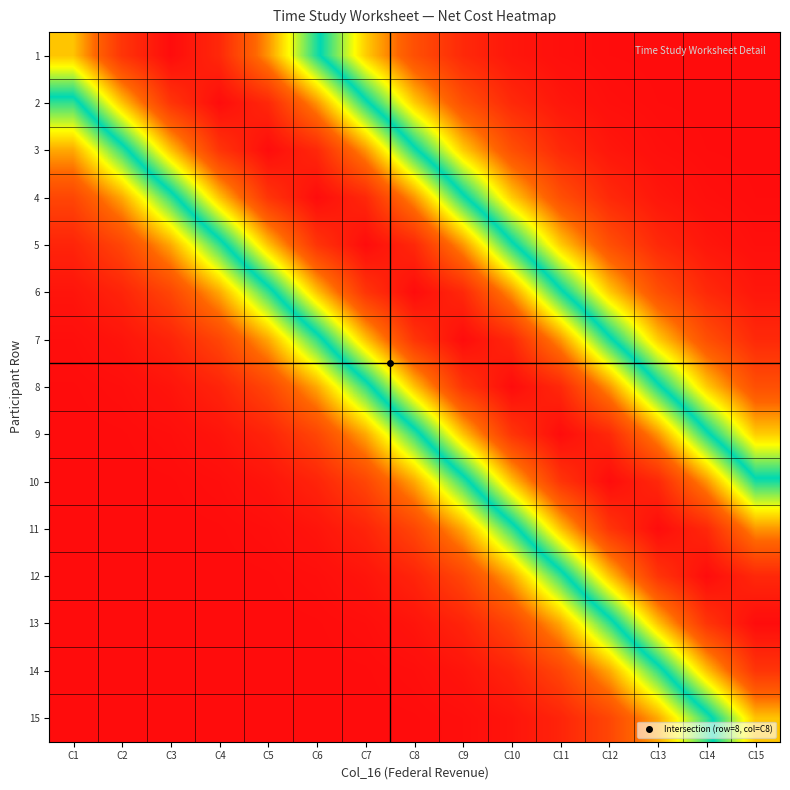

Which series changed the most between C9 and C15?

13